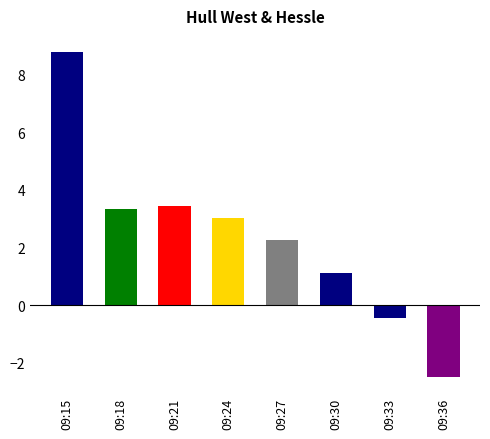

Is it true that the value at 09:24 is 5.1?

False